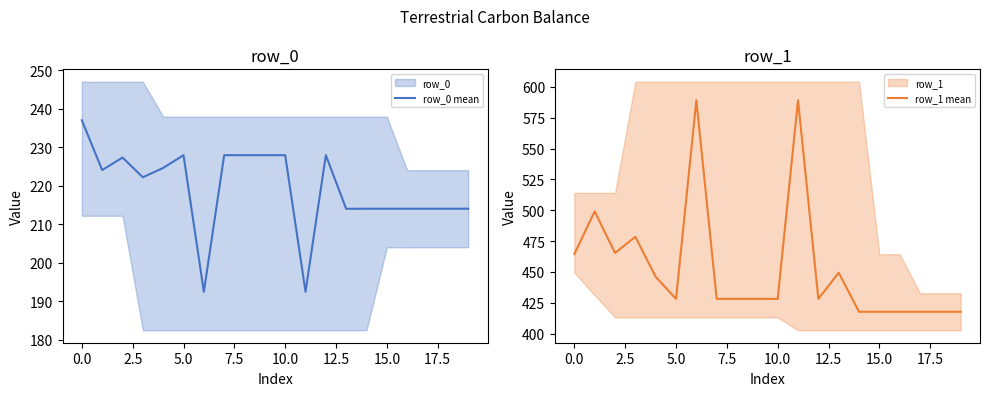

The value of row_0 mean at 12 is 228.0. True or false?

True